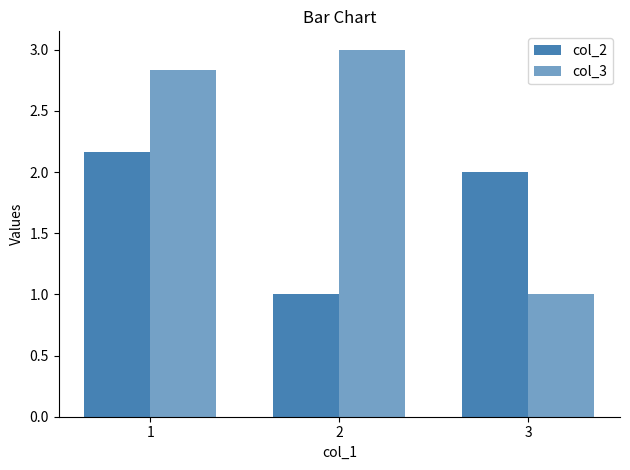

How many data points does each series have?

3